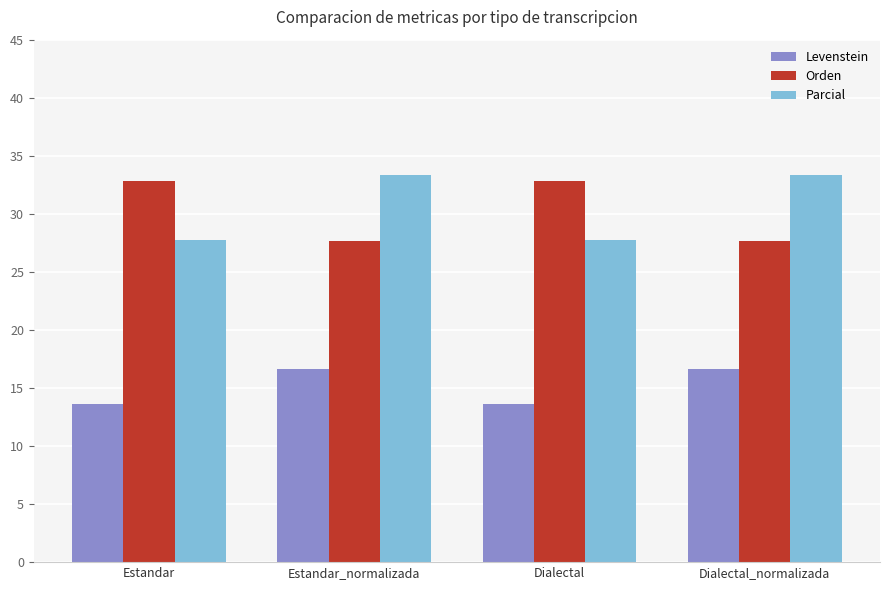

What is the smallest value displayed?

13.6